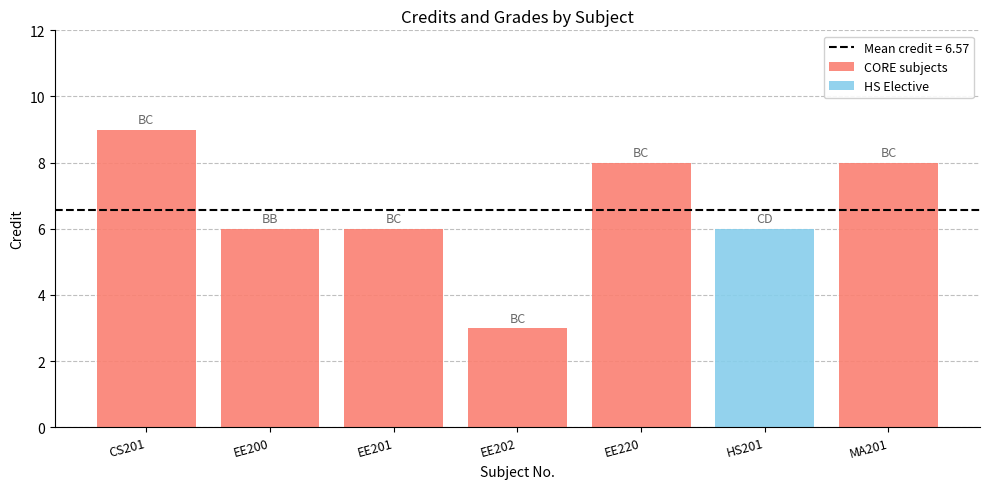

List the labels in order of value, largest first.

BC, BC, BC, BB, BC, CD, BC